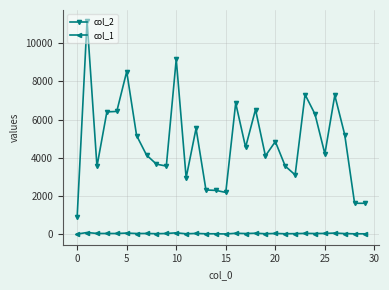

At how many categories does at least one series exceed 5653?

10